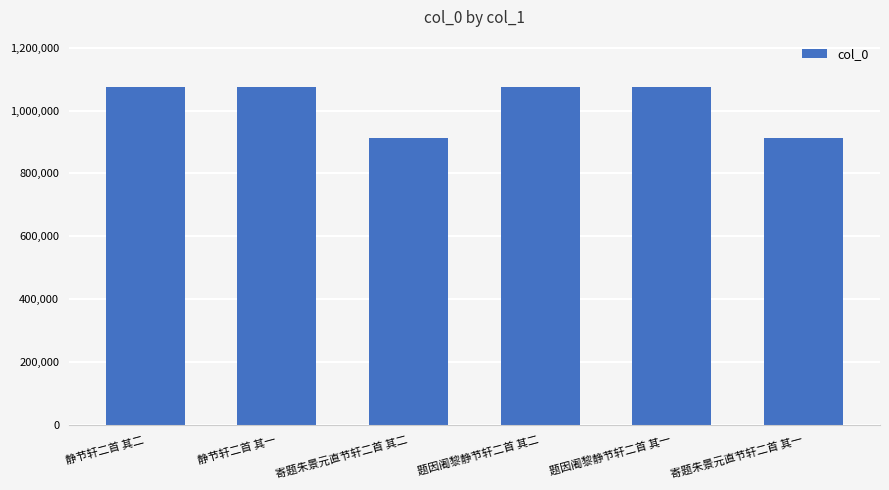

Is it true that the value at 寄题朱景元直节轩二首 其一 is 913402?

True